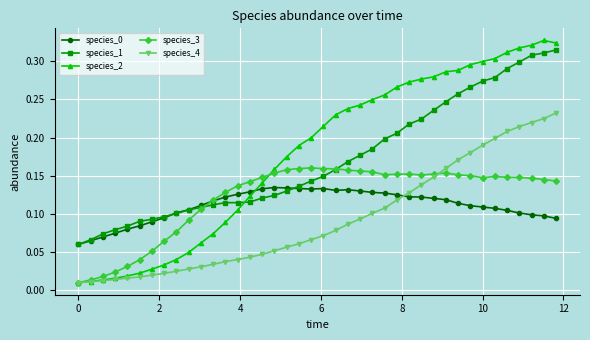

At how many categories does at least one series exceed 0?

40